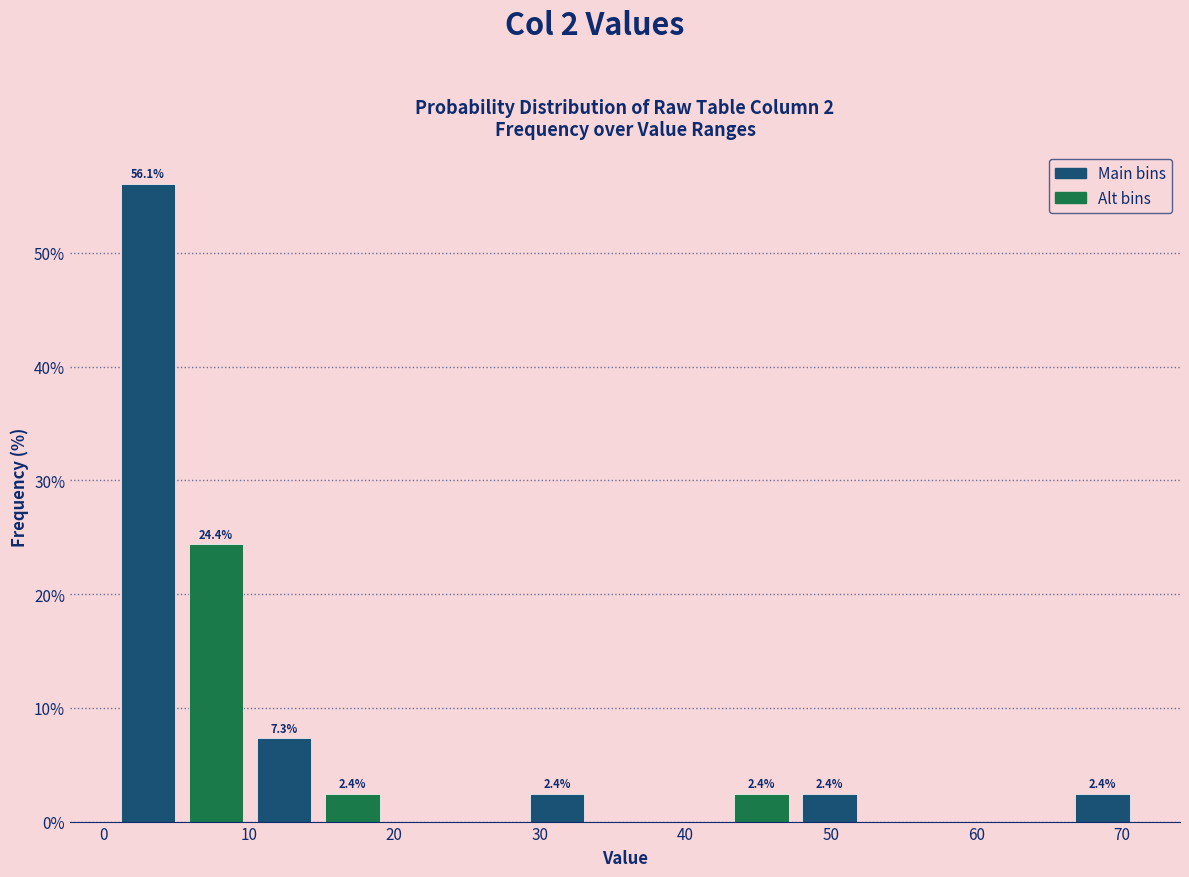

Which range on the x-axis has the tallest bar?

1 to 5